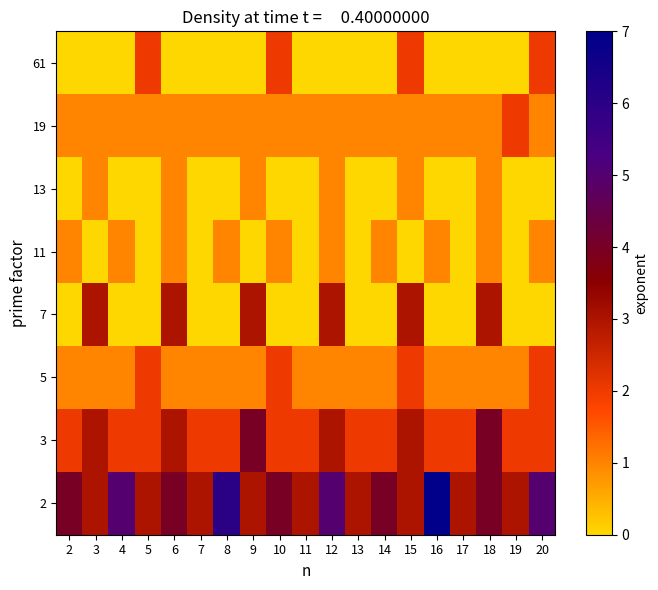

List the series in order of their peak value, lowest first.

11, 13, 5, 19, 61, 7, 3, 2